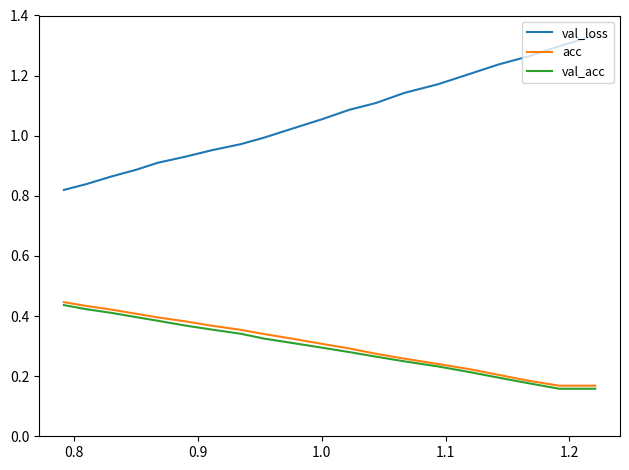

Does the chart have visible grid lines?

No